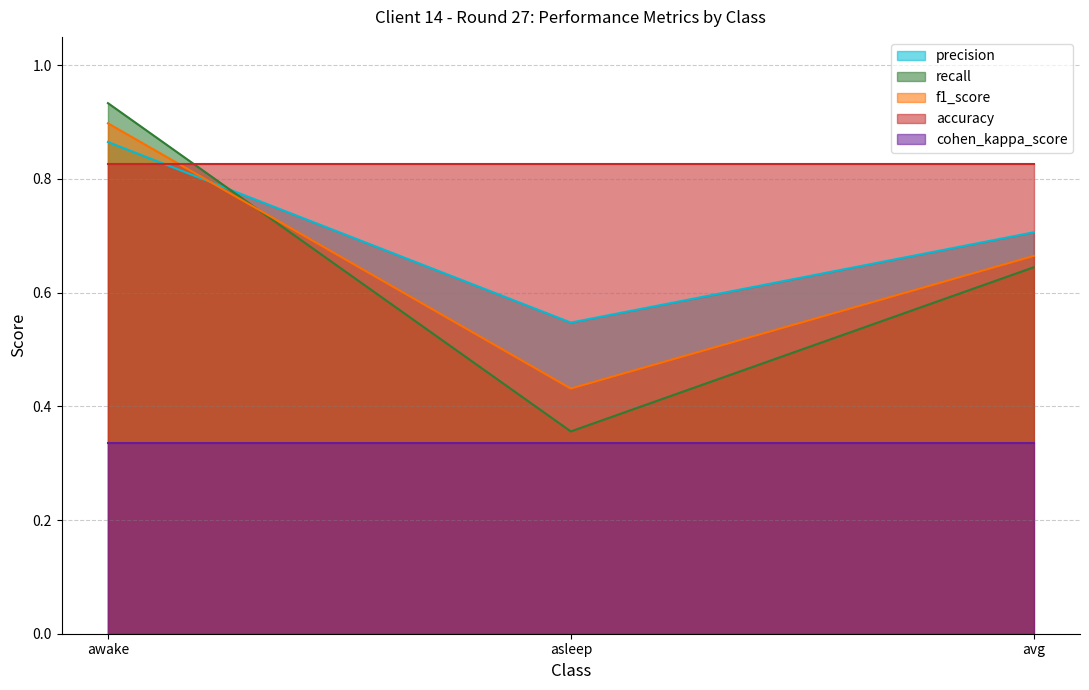

At which category does the chart reach its peak across all series?

awake